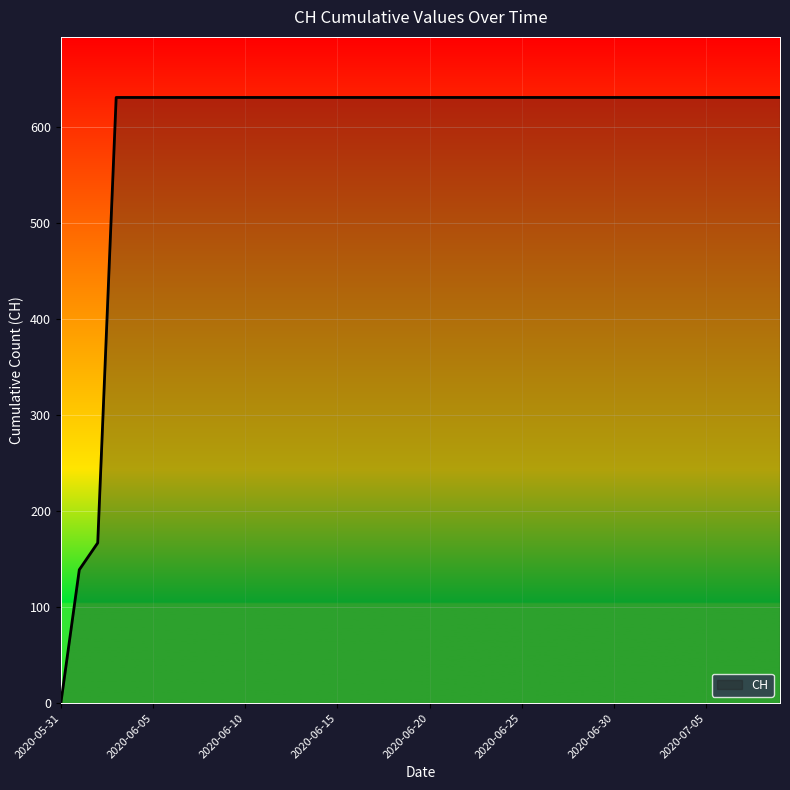

What is the difference between the maximum and minimum values?

631